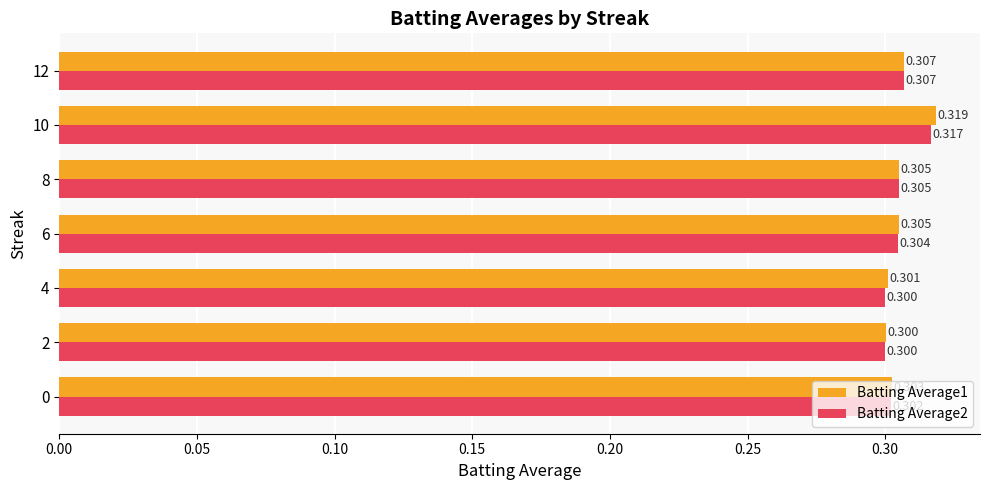

What is the minimum value shown in the chart?

0.3